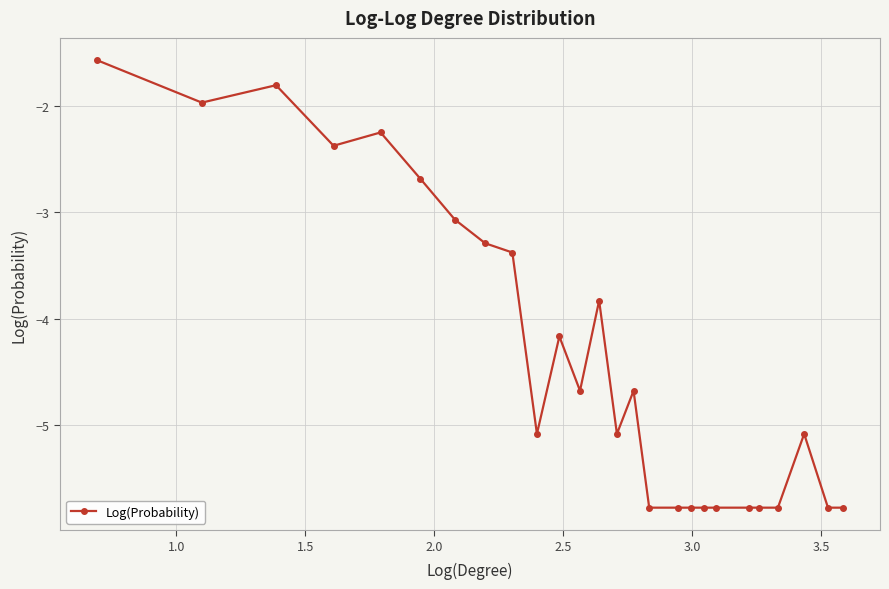

What is the minimum value shown in the chart?

-5.8